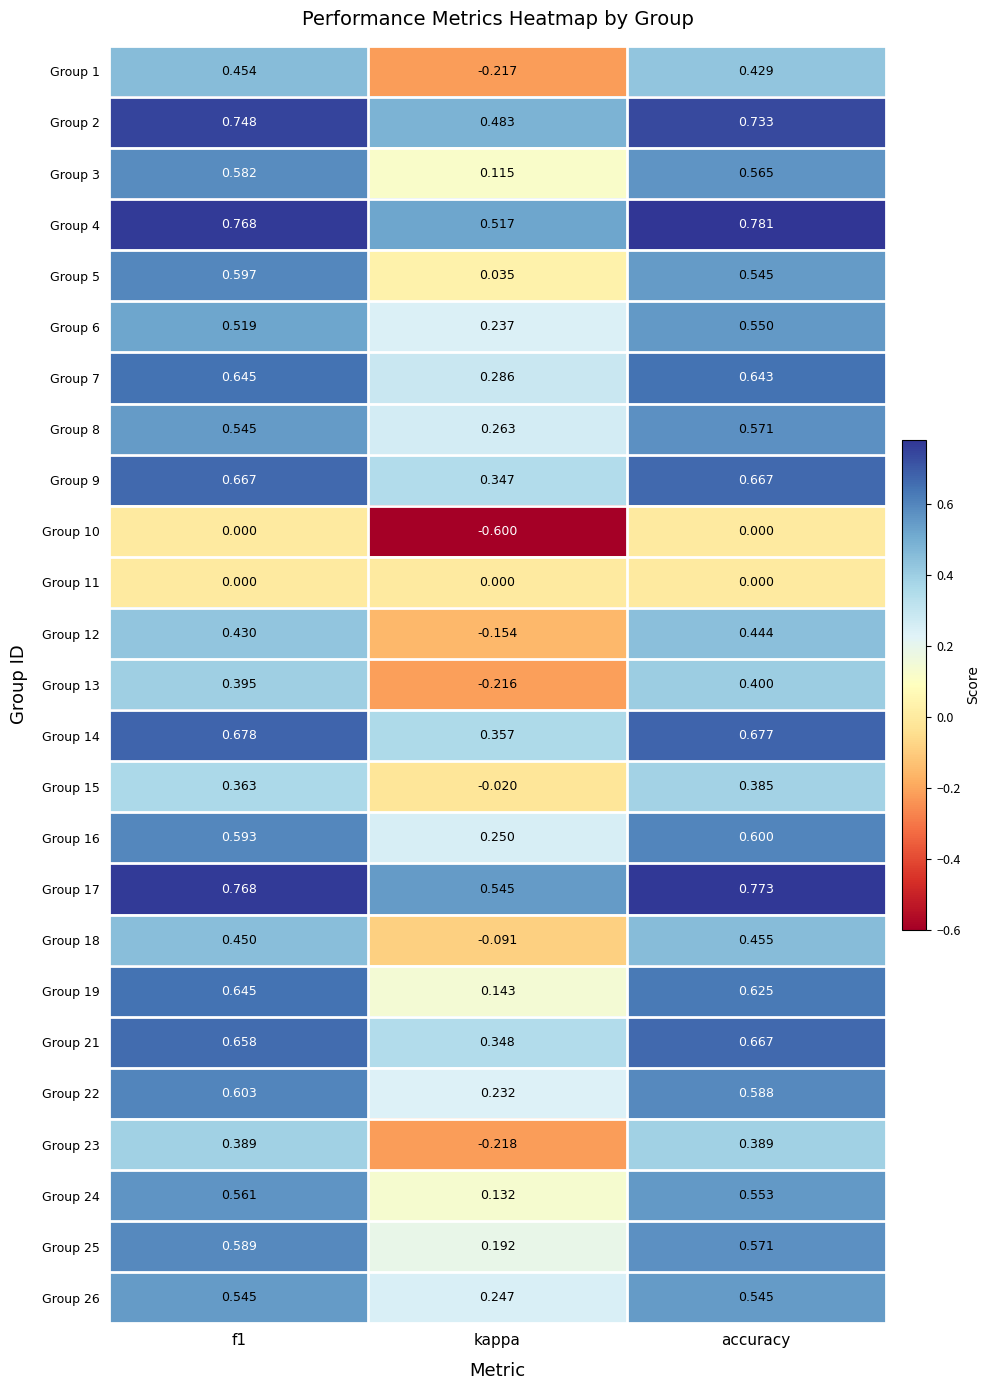

Where is Group 2 nearest to the value 0?

kappa